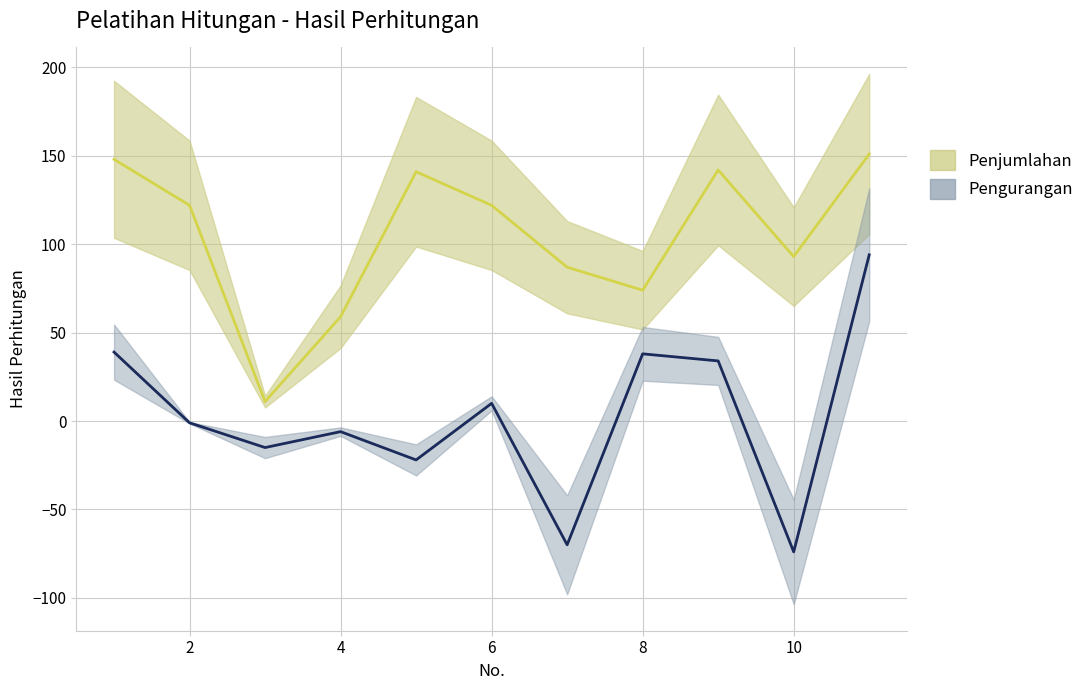

List the series in order of their peak value, lowest first.

Pengurangan, Penjumlahan